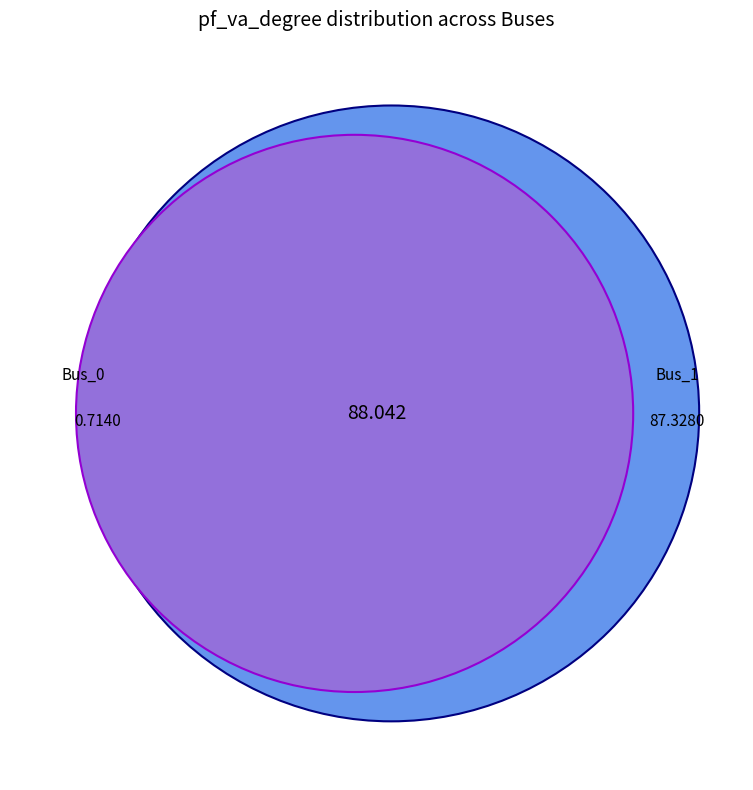

True or false: Bus_2 accounts for 7% of the total.

False